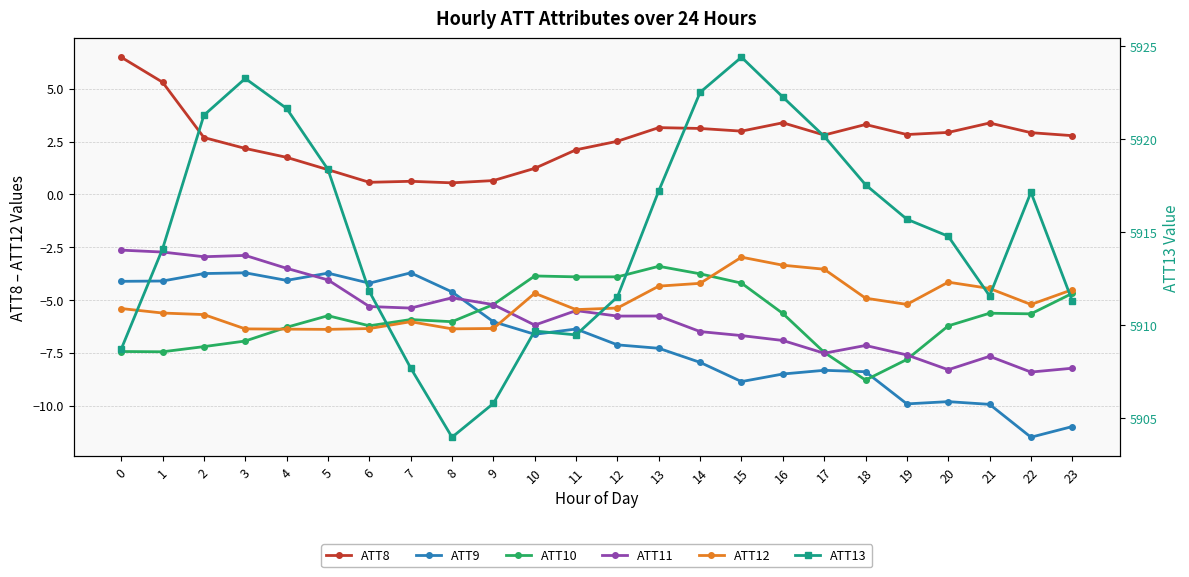

List the labels in order of ATT12 value, largest first.

15, 16, 17, 20, 14, 13, 21, 23, 10, 18, 19, 22, 12, 0, 11, 1, 2, 7, 9, 6, 8, 3, 4, 5